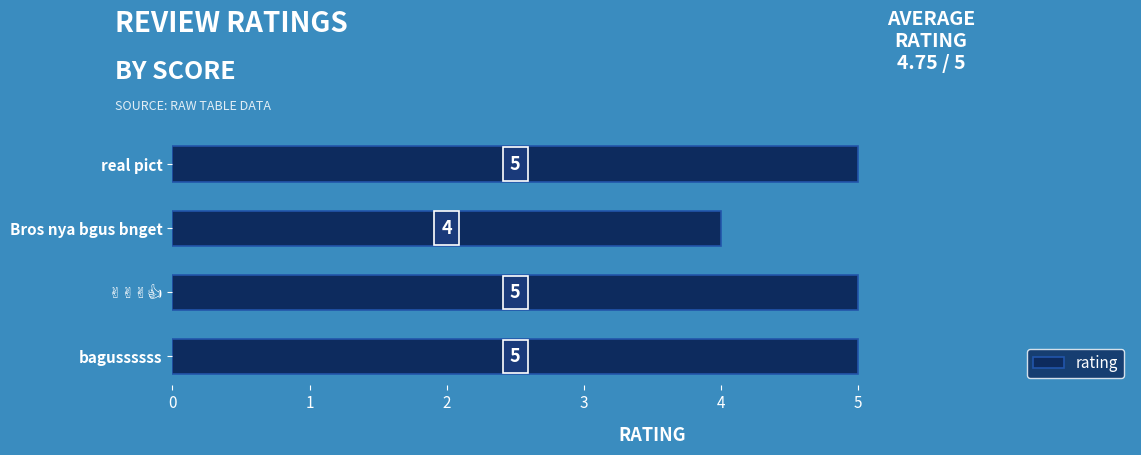

Does the chart contain any negative values?

No